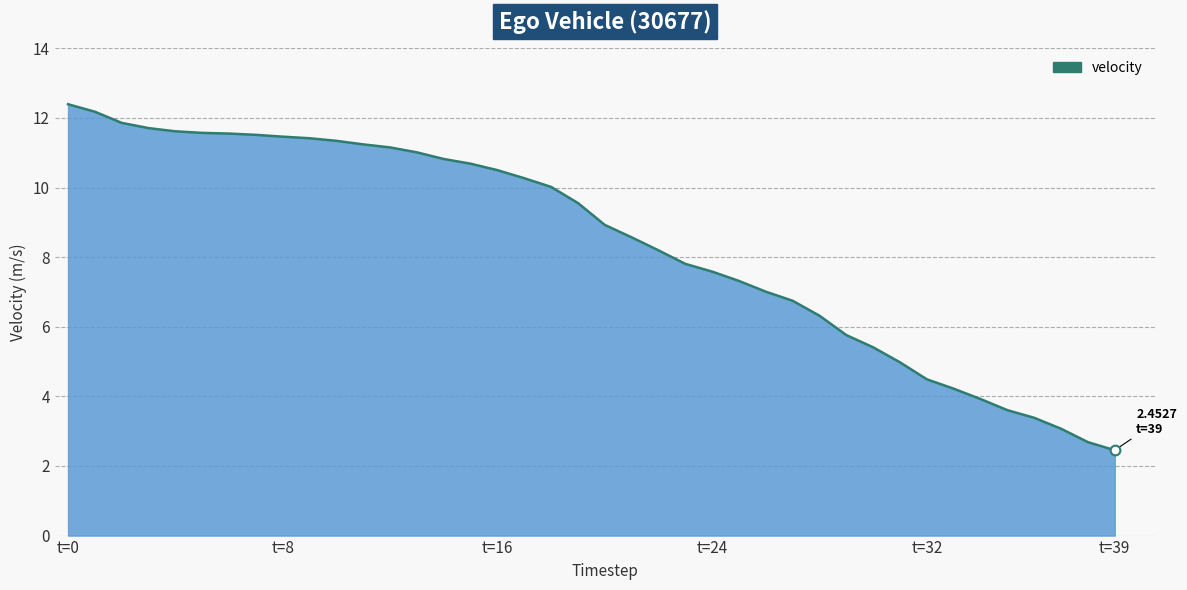

How many categories are shown in the chart?

40